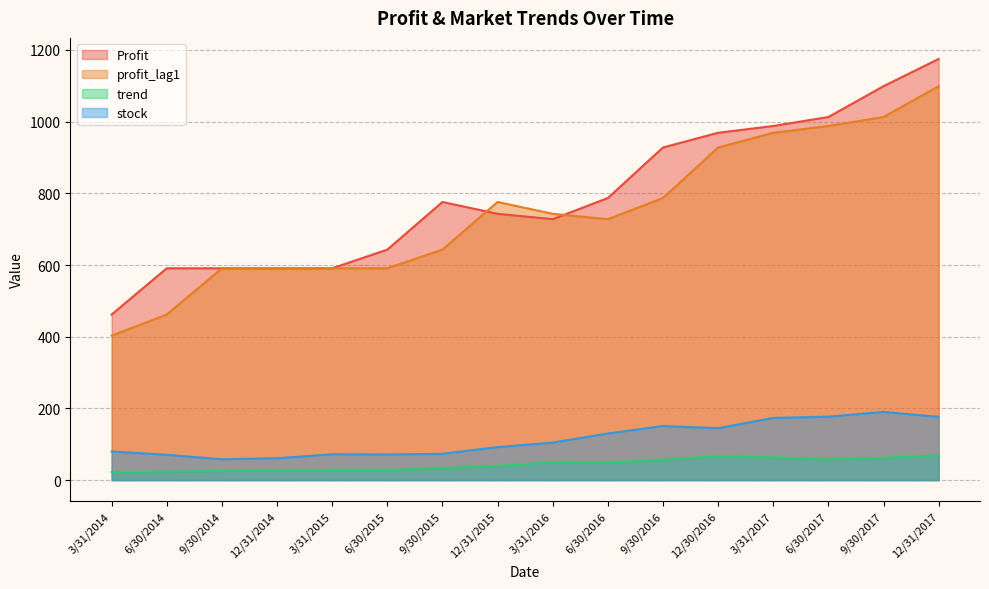

True or false: profit_lag1 and trend cross at least once.

False